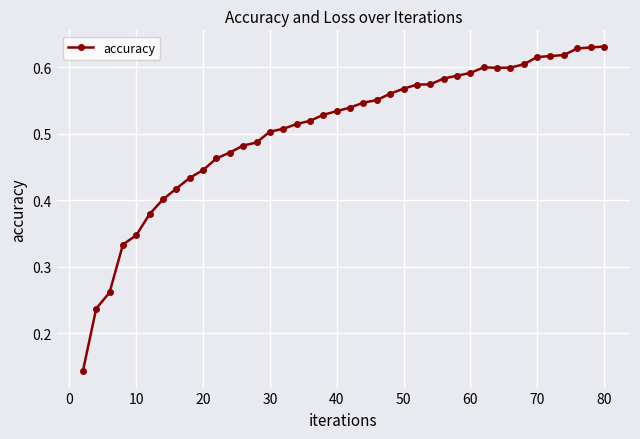

Count the values in the range 0 to 1.

40